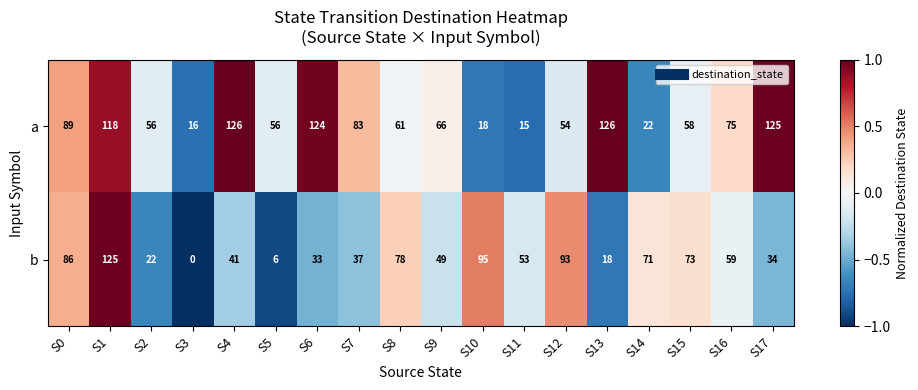

The a series shows 83 at S7. True or false?

True